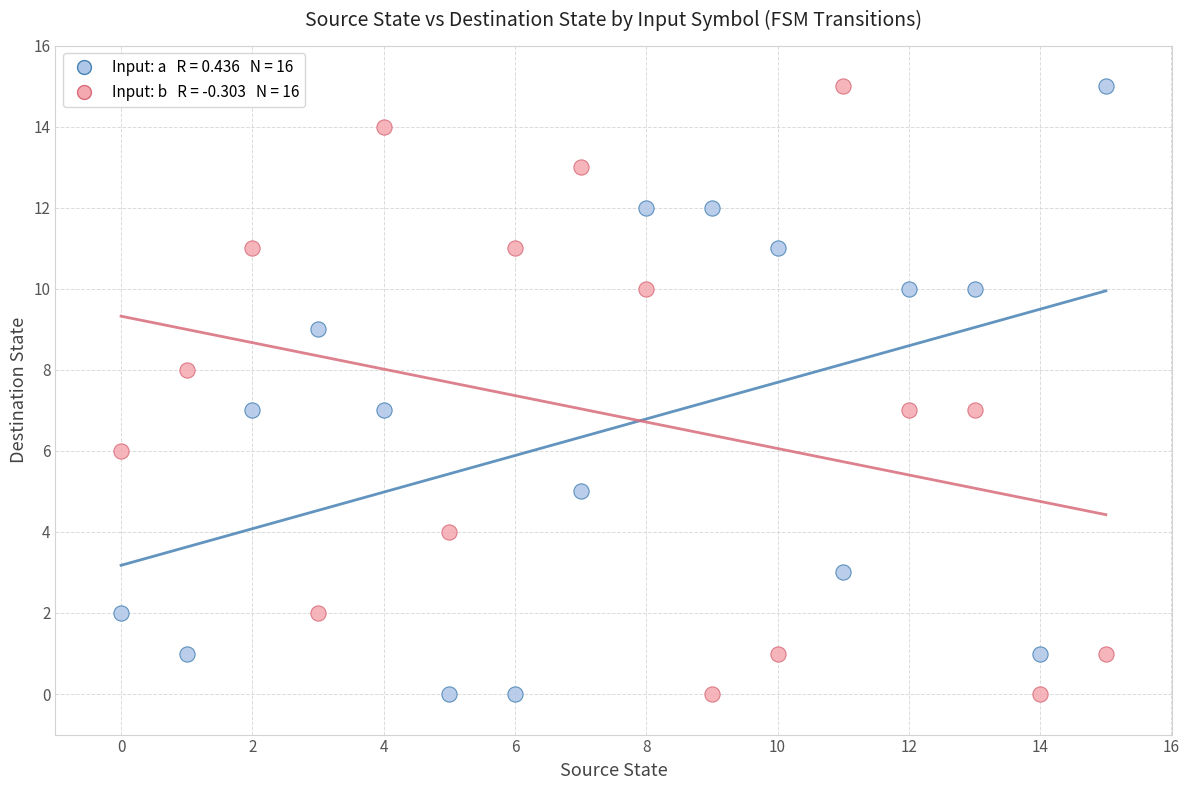

Across all data points, what is the range of Y values (max minus min)?

15